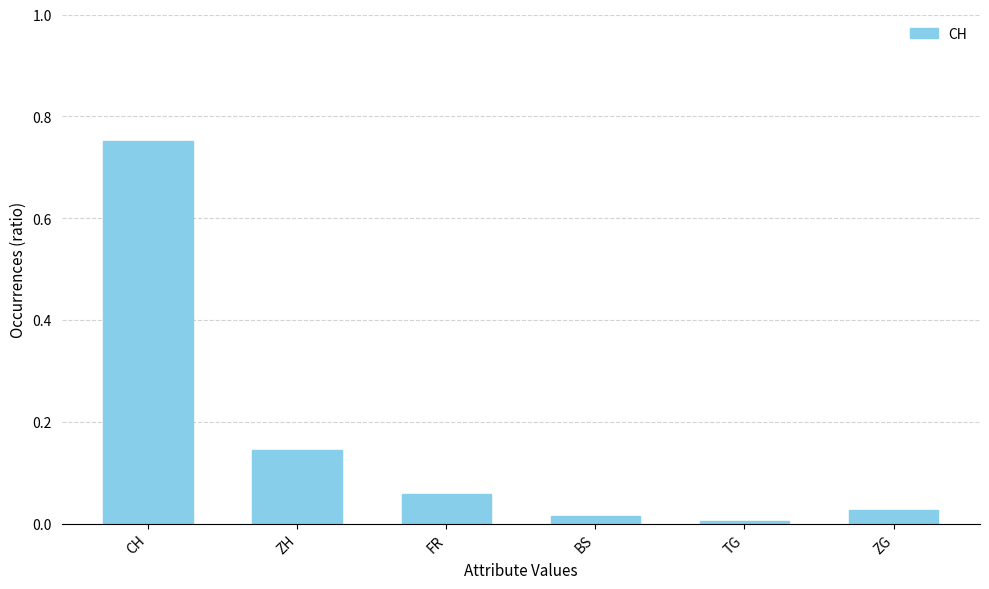

Is it true that the value at CH is 0.3?

False